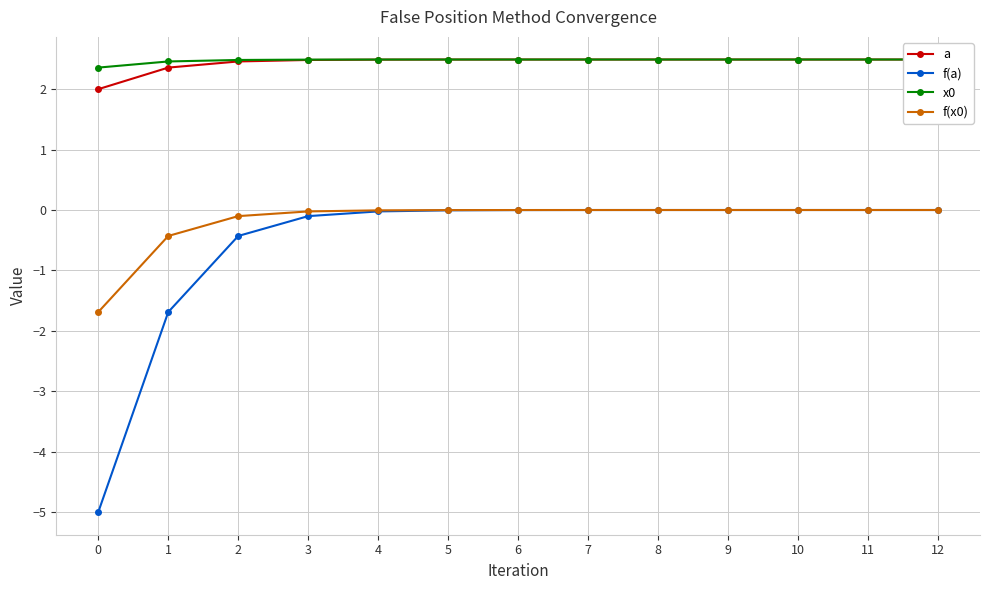

How many lines are shown in the chart?

4